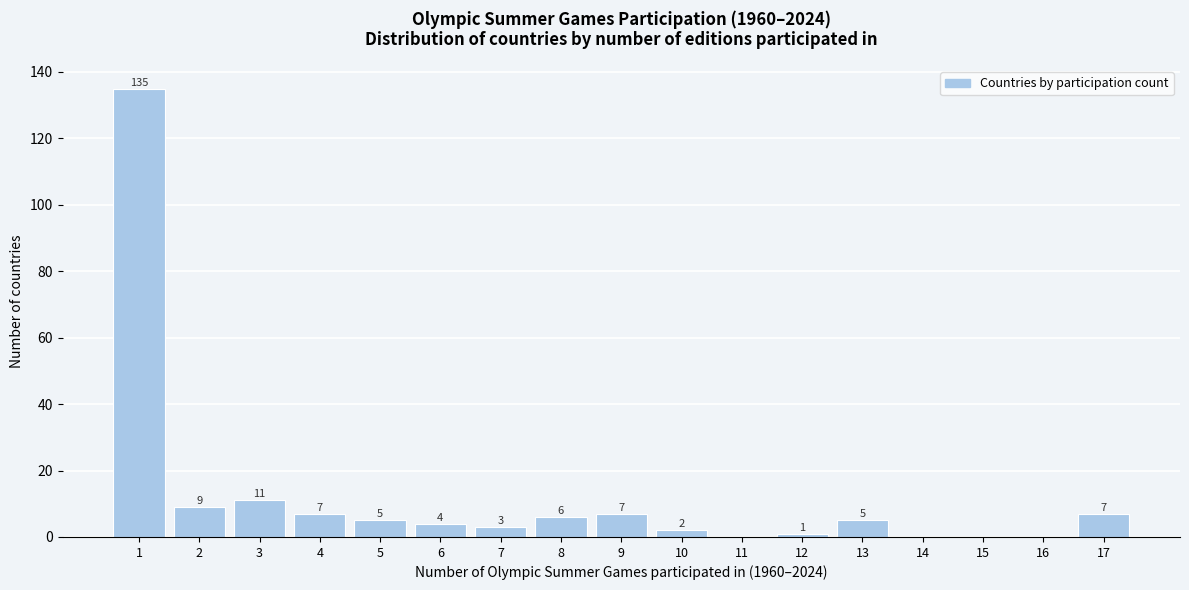

Reading left to right, list all the values displayed in this chart.

1=135	2=9	3=11	4=7	5=5	6=4	7=3	8=6	9=7	10=2	11=0	12=1	13=5	14=0	15=0	16=0	17=7